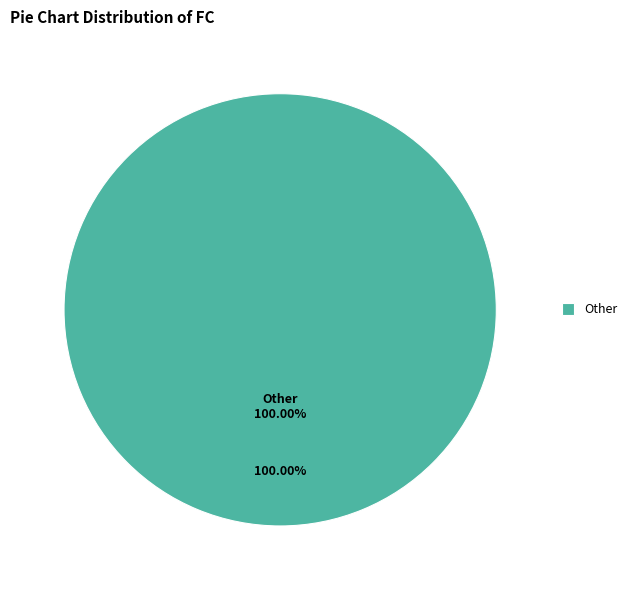

Combined, do FC=3 and FC=6 account for over 50%?

No